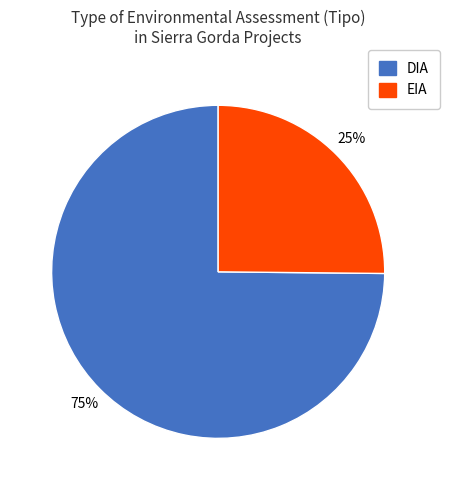

To the nearest percent, what percentage of the pie is EIA?

25%